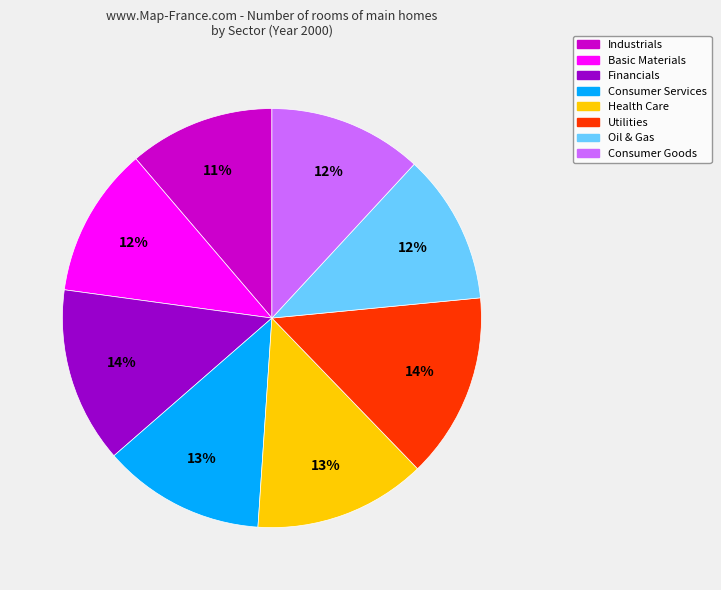

To the nearest percent, what is the difference between the largest and smallest slice percentages?

3%